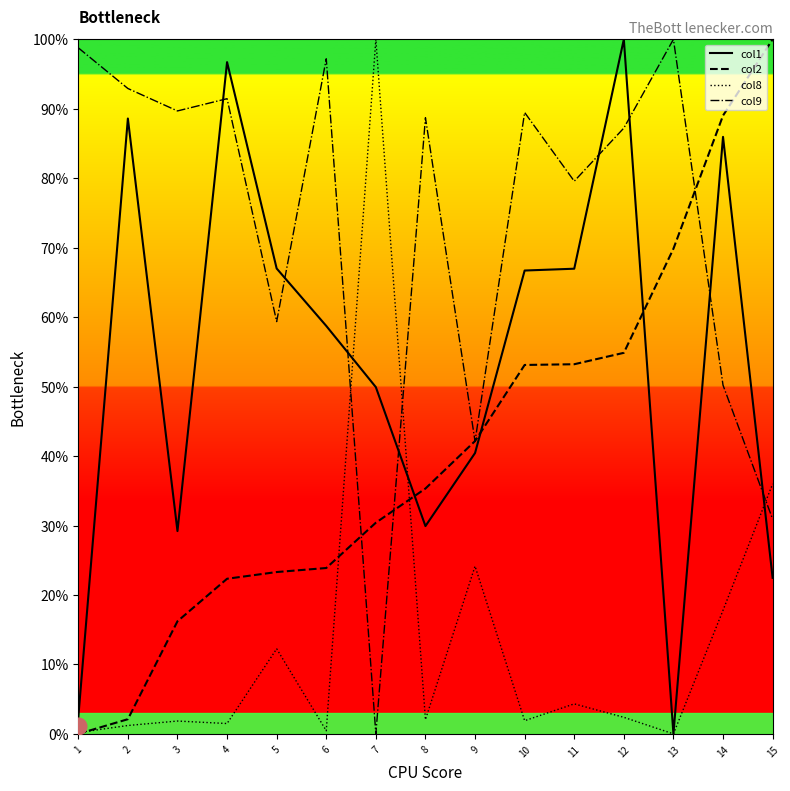

True or false: col8 has more than 0 points higher than both neighbors.

True